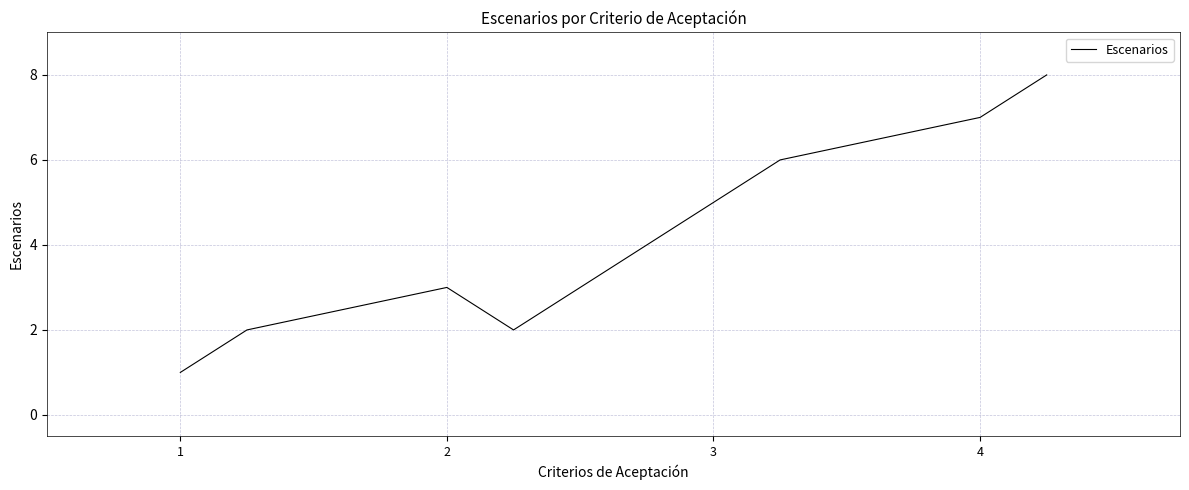

Count the number of categories in the chart.

8